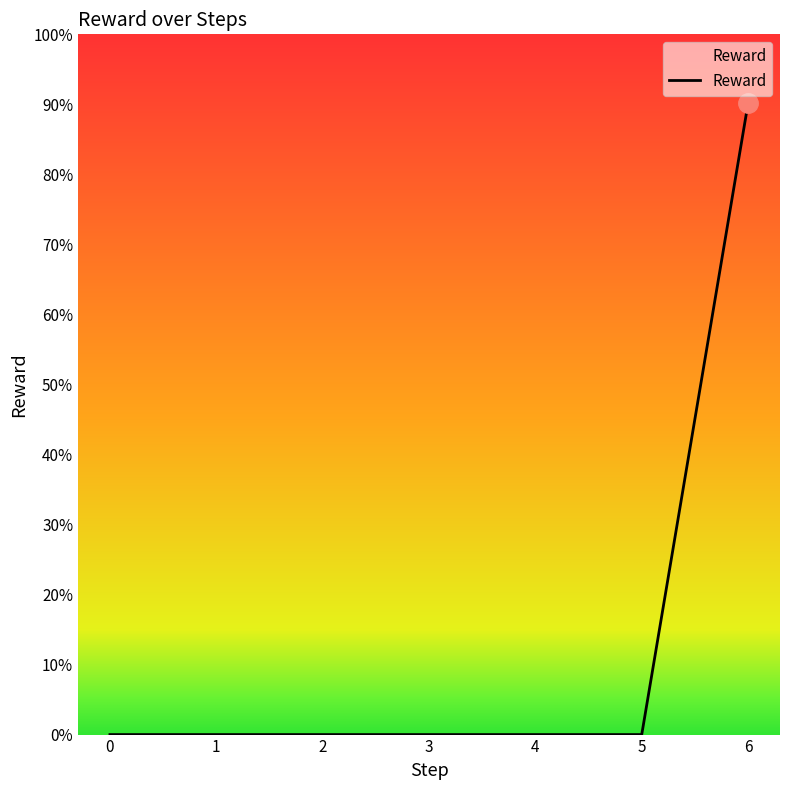

Rank the categories by value from lowest to highest.

0, 1, 2, 3, 4, 5, 6